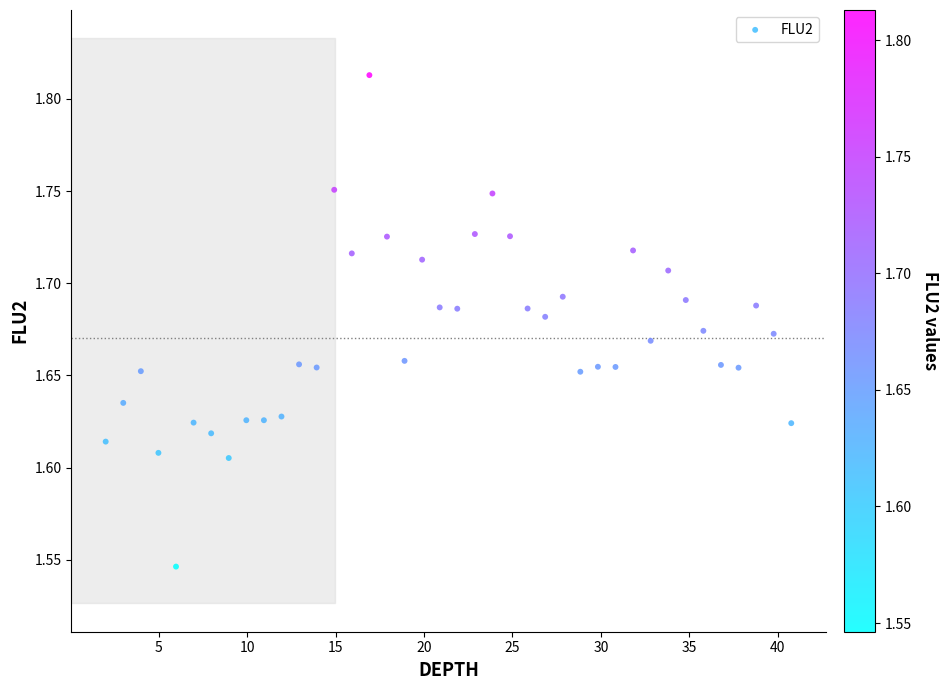

What is the range of Y values (max minus min)?

0.3